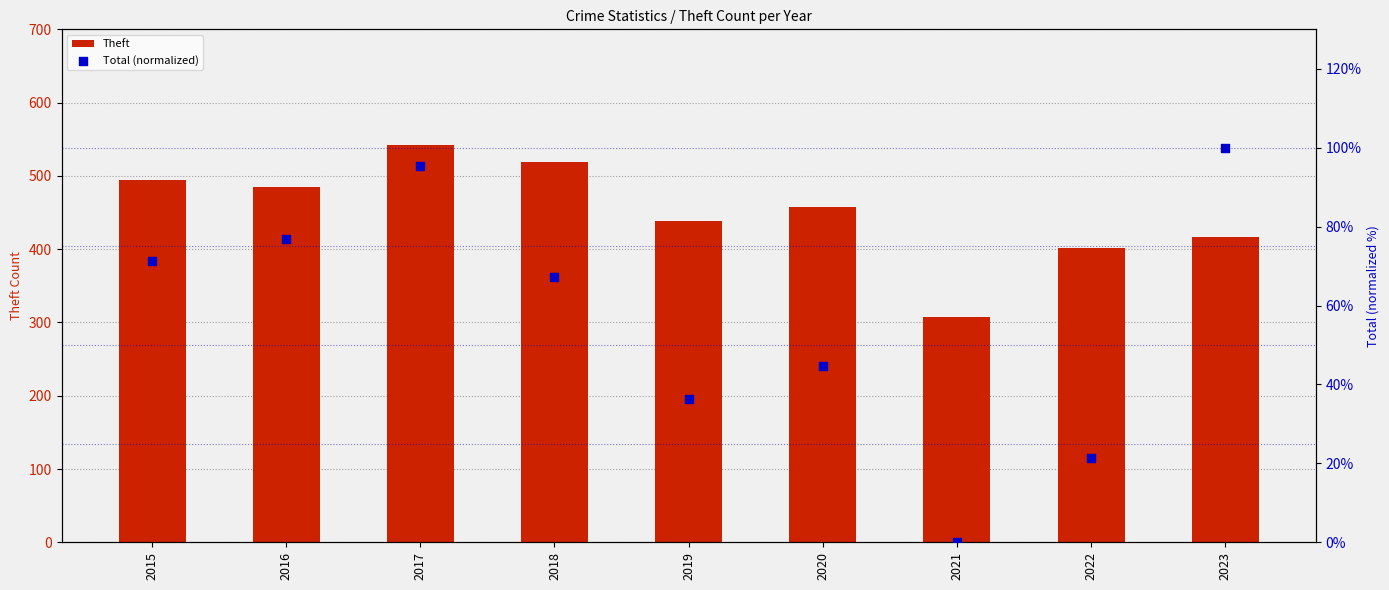

At how many categories does at least one series exceed 307?

9